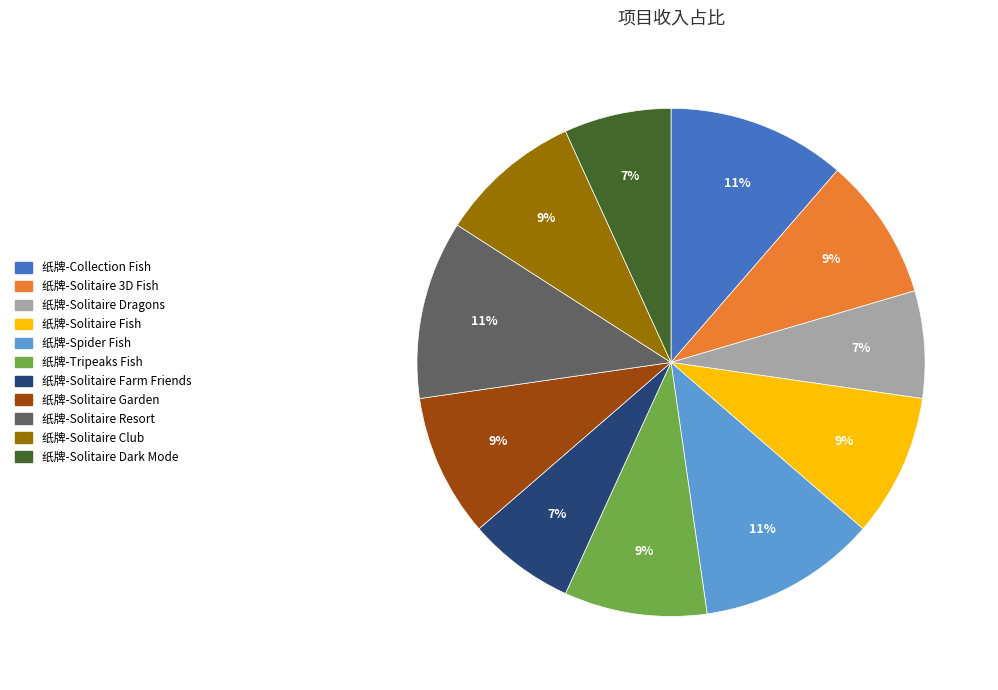

How many slices are in this pie chart?

11